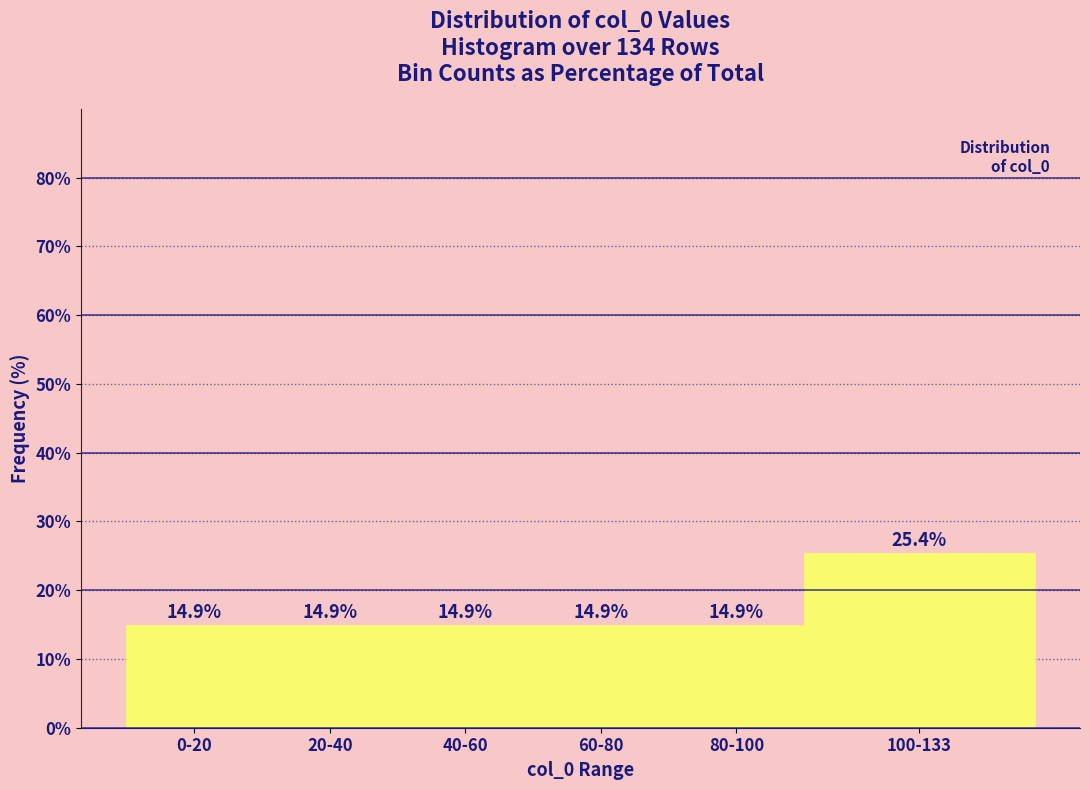

Reading left to right, what are all the values shown in this chart?

14.9	14.9	14.9	14.9	14.9	25.4